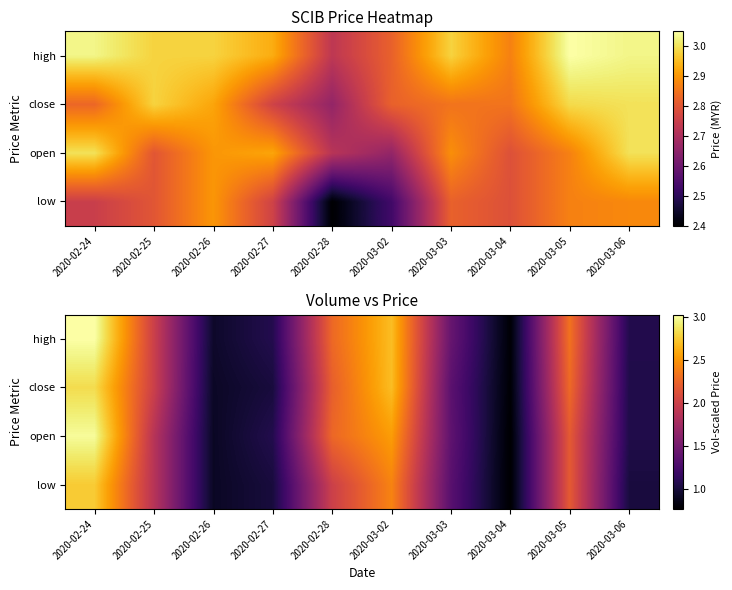

Which category has the highest value across all series?

2020-02-24